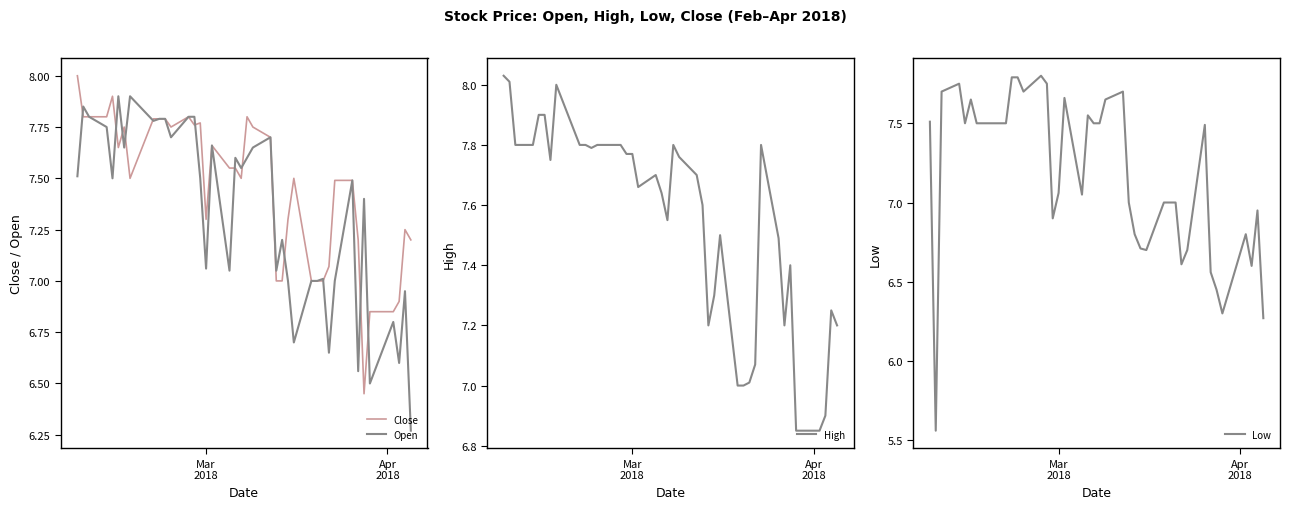

True or false: Close has more than 2 points higher than both neighbors.

True